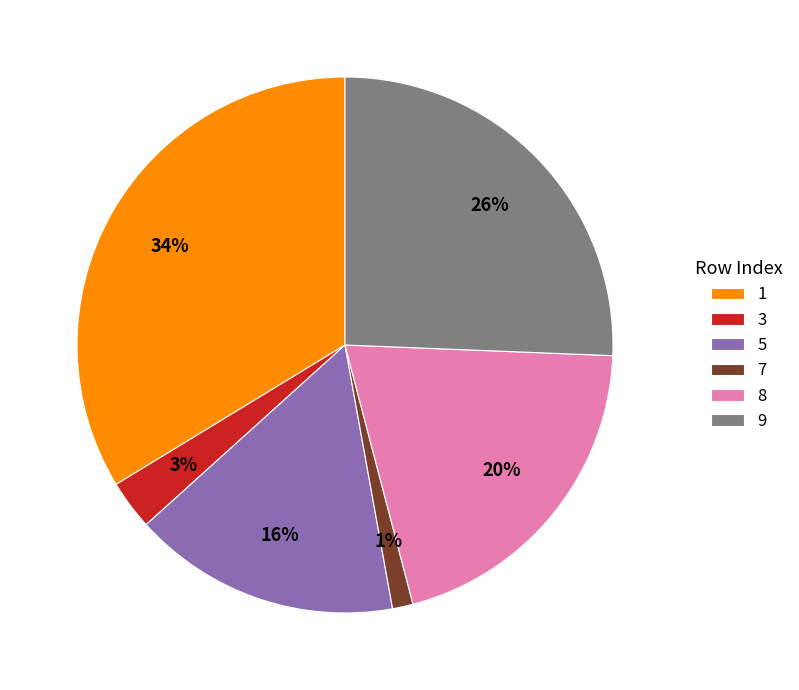

Count the number of slices in the pie.

6